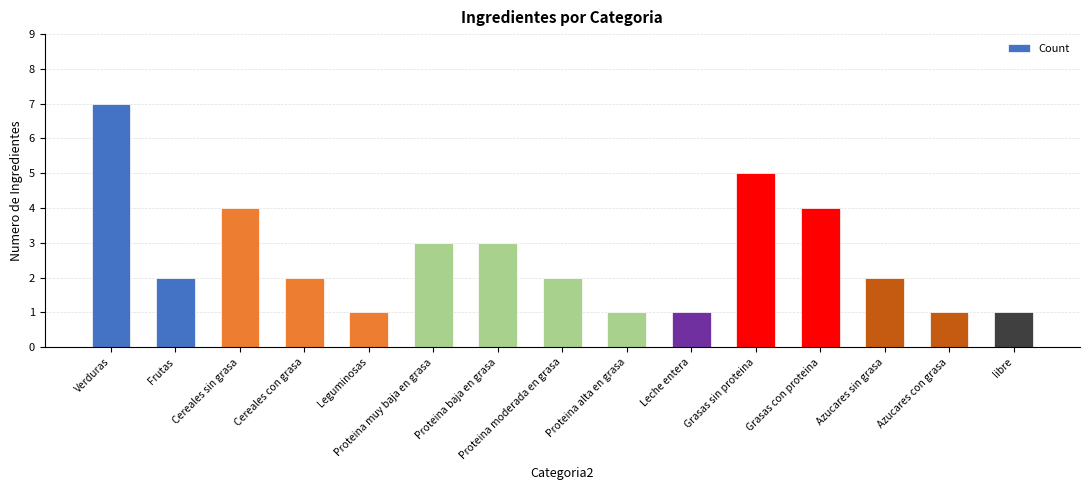

What is the approximate value at Proteina alta en grasa?

1